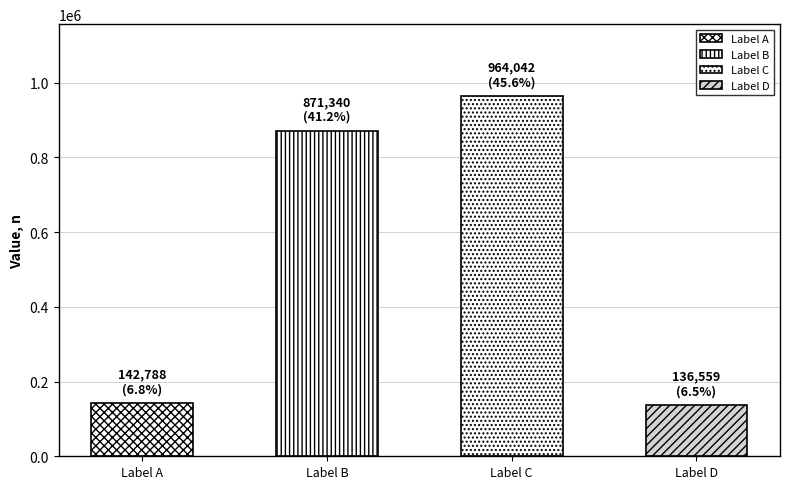

What is the greatest value displayed?

964042